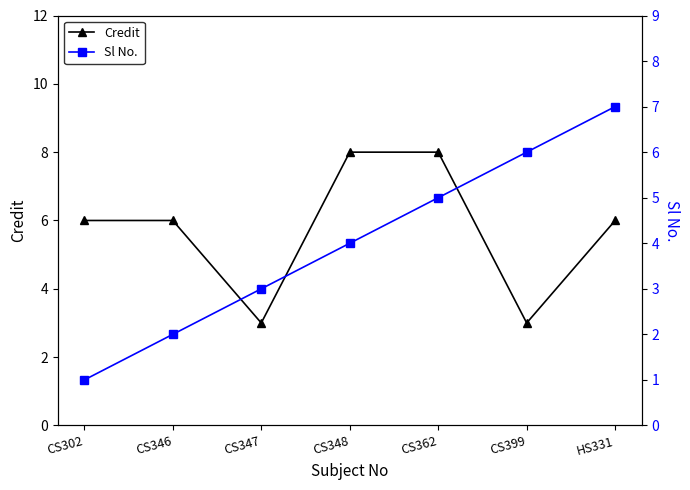

Between which two adjacent categories do Sl No. and Credit first intersect?

CS362 and CS399